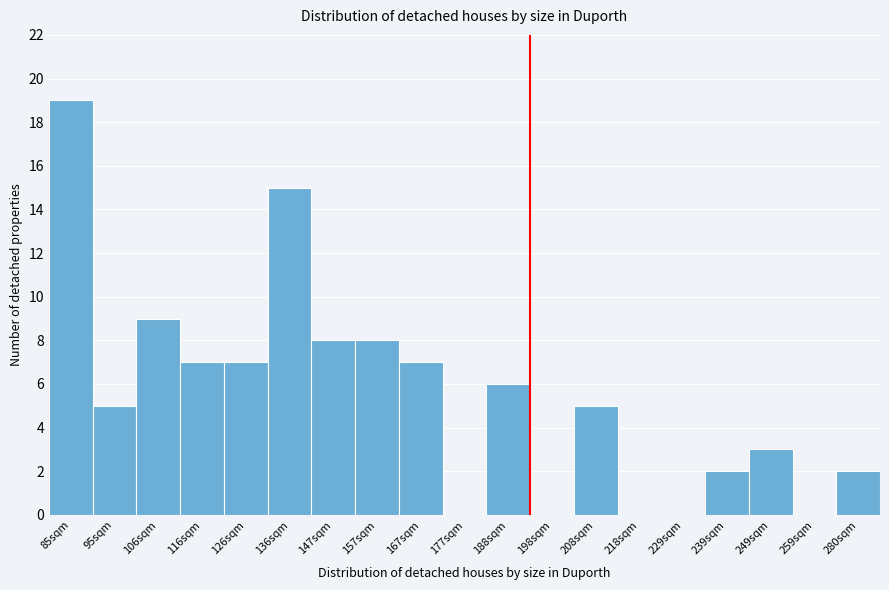

Reading left to right, extract all data points from this chart.

85sqm=19	95sqm=5	106sqm=9	116sqm=7	126sqm=7	136sqm=15	147sqm=8	157sqm=8	167sqm=7	177sqm=0	188sqm=6	198sqm=0	208sqm=5	218sqm=0	229sqm=0	239sqm=2	249sqm=3	259sqm=0	280sqm=2